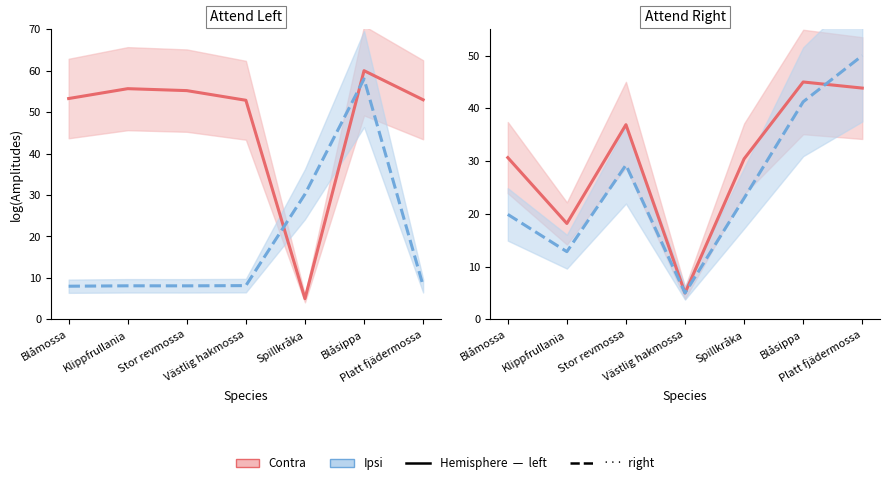

At which label does Contra (left) first exceed 53?

Blåmossa